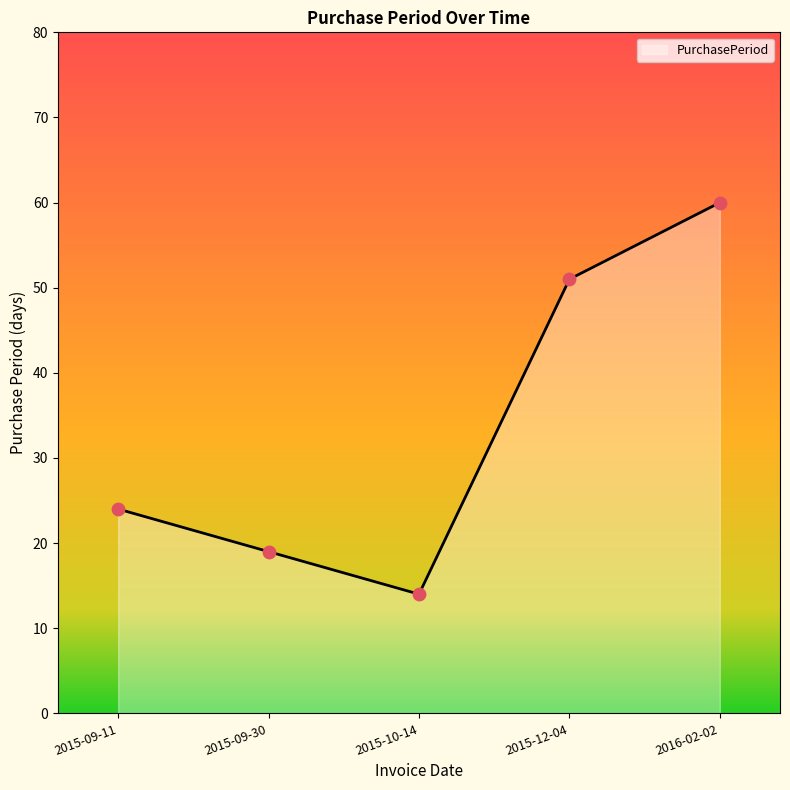

What is the change in value from 2015-09-11 to 2015-12-04?

+27